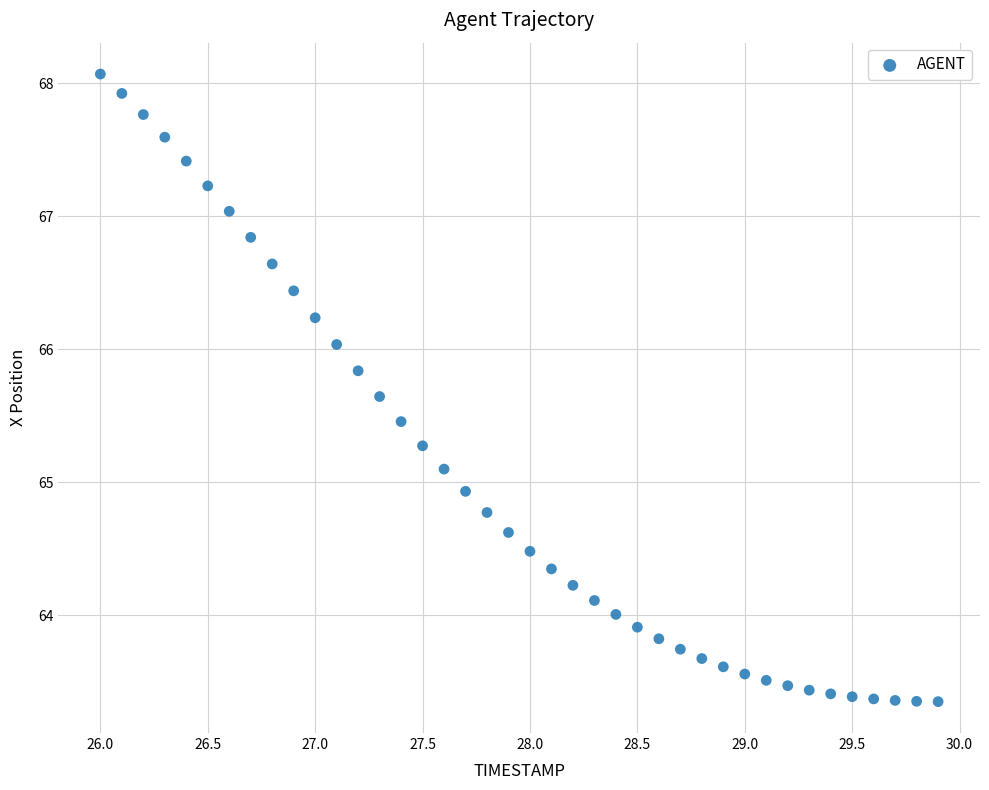

What is the range of X values (max minus min)?

3.9